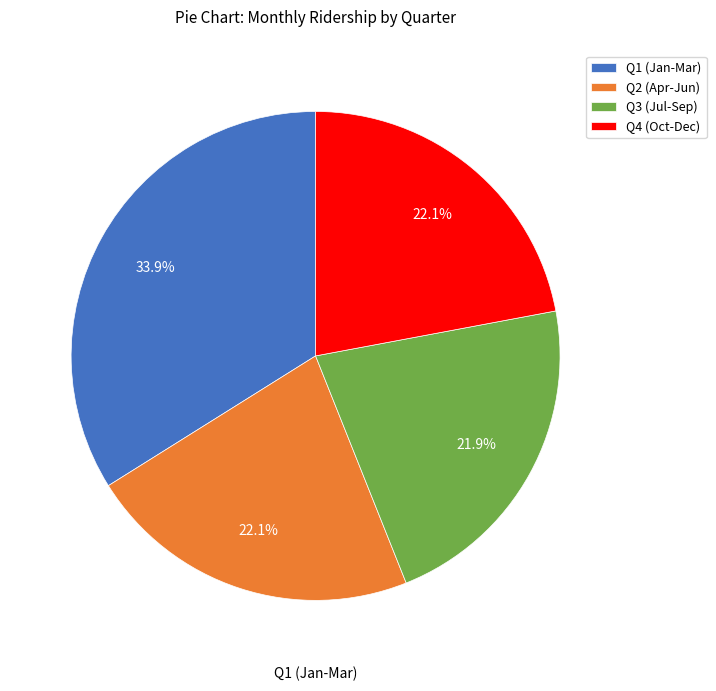

Between Q3 (Jul-Sep) and Q1 (Jan-Mar), which is larger?

Q1 (Jan-Mar)